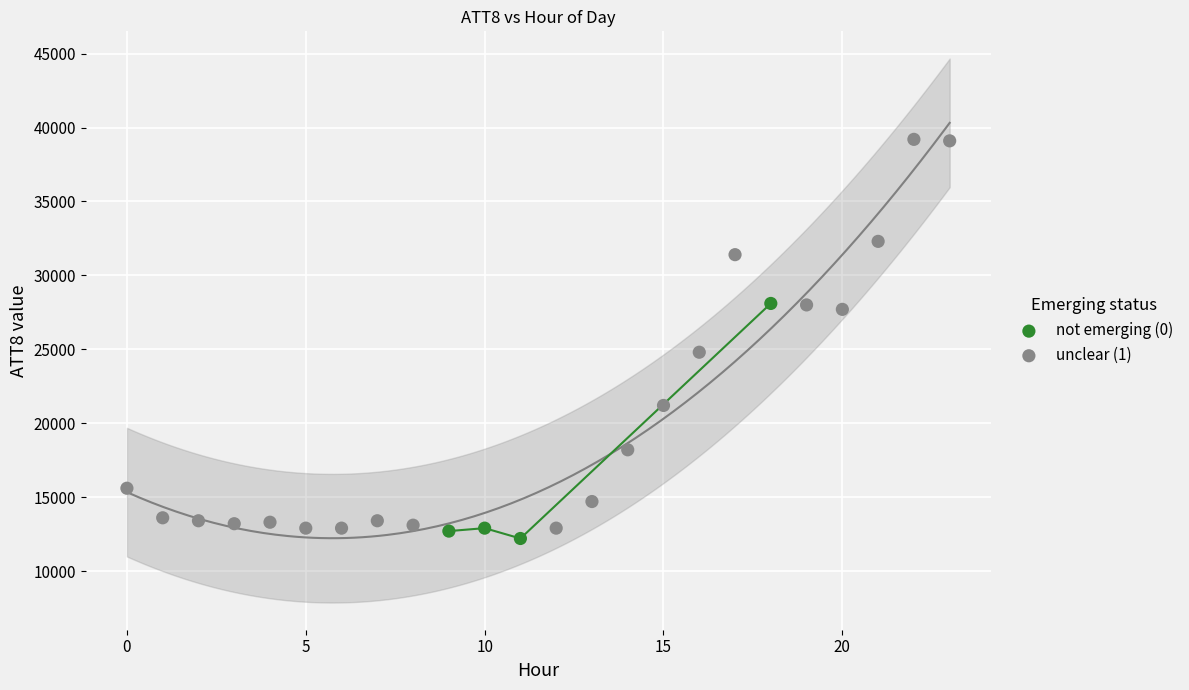

Which series contains the highest Y value?

unclear (1)